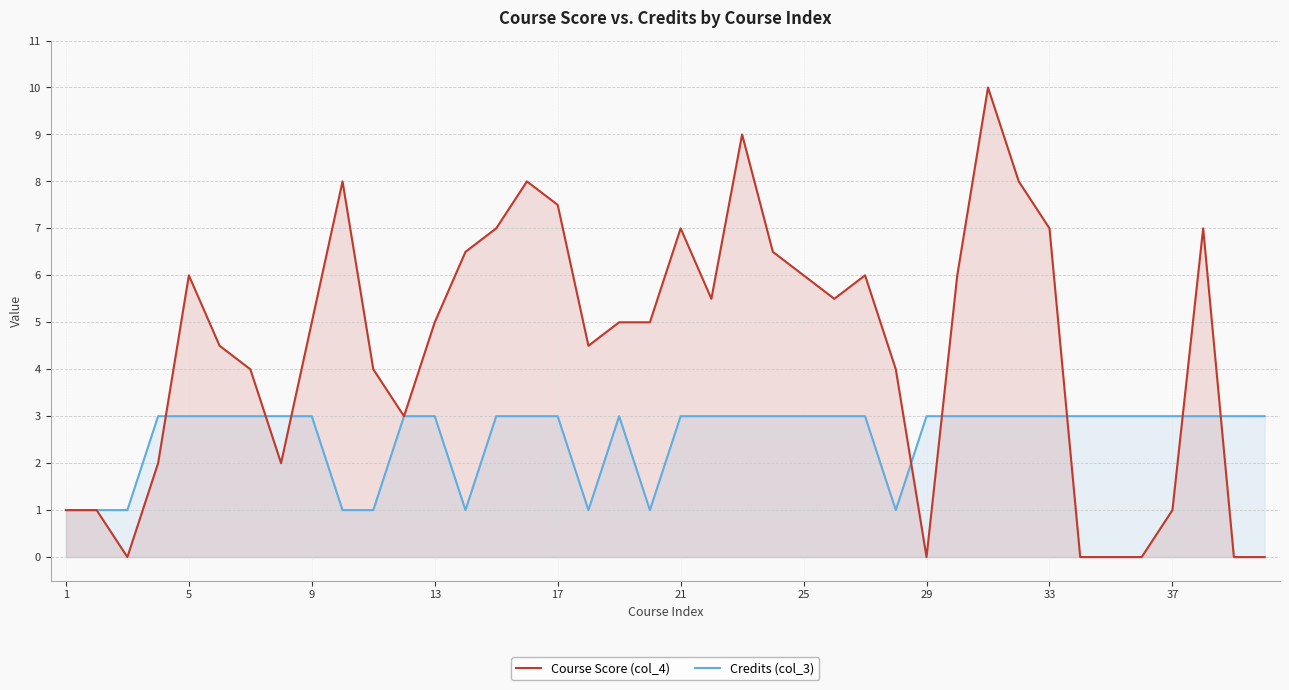

How many interior local valleys does the Course Score (col_4) series have?

7